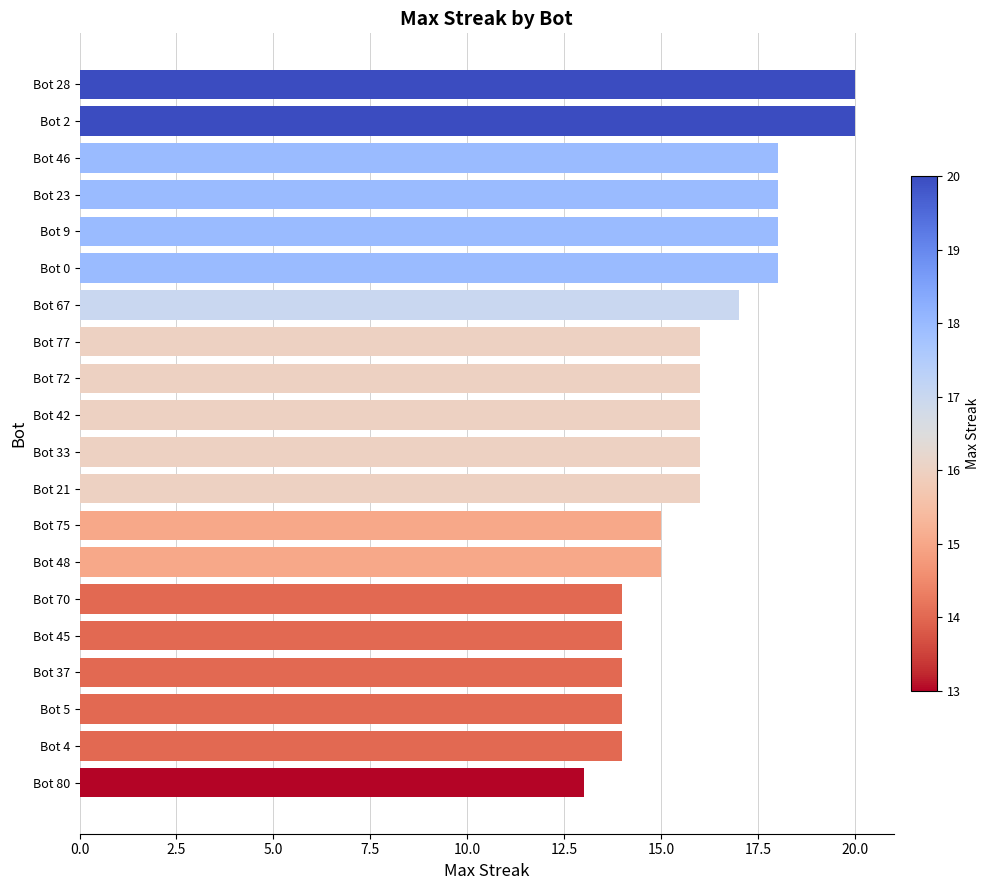

Reading top to bottom, what are all the values shown in this chart?

Bot 28=20	Bot 2=20	Bot 46=18	Bot 23=18	Bot 9=18	Bot 0=18	Bot 67=17	Bot 77=16	Bot 72=16	Bot 42=16	Bot 33=16	Bot 21=16	Bot 75=15	Bot 48=15	Bot 70=14	Bot 45=14	Bot 37=14	Bot 5=14	Bot 4=14	Bot 80=13